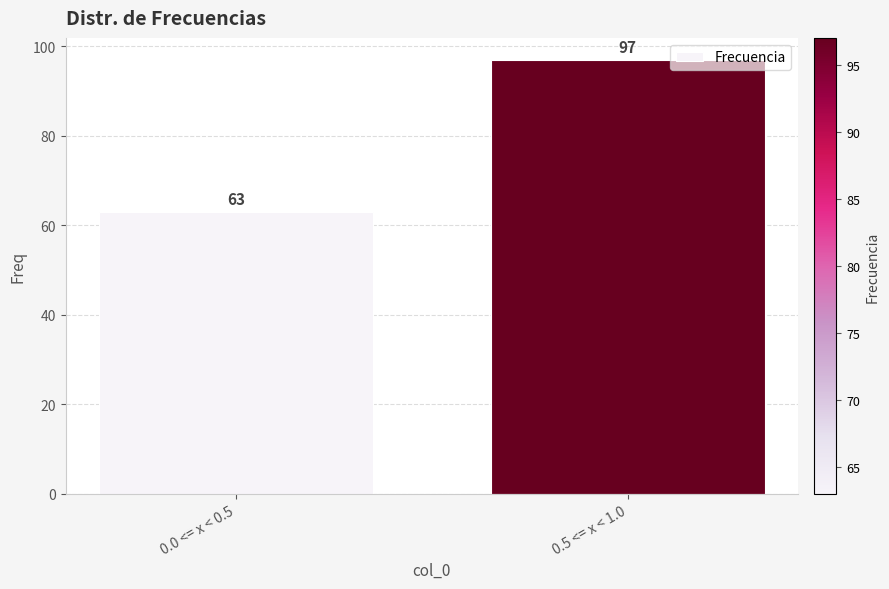

Reading left to right, transcribe all the data shown in this chart.

63	97